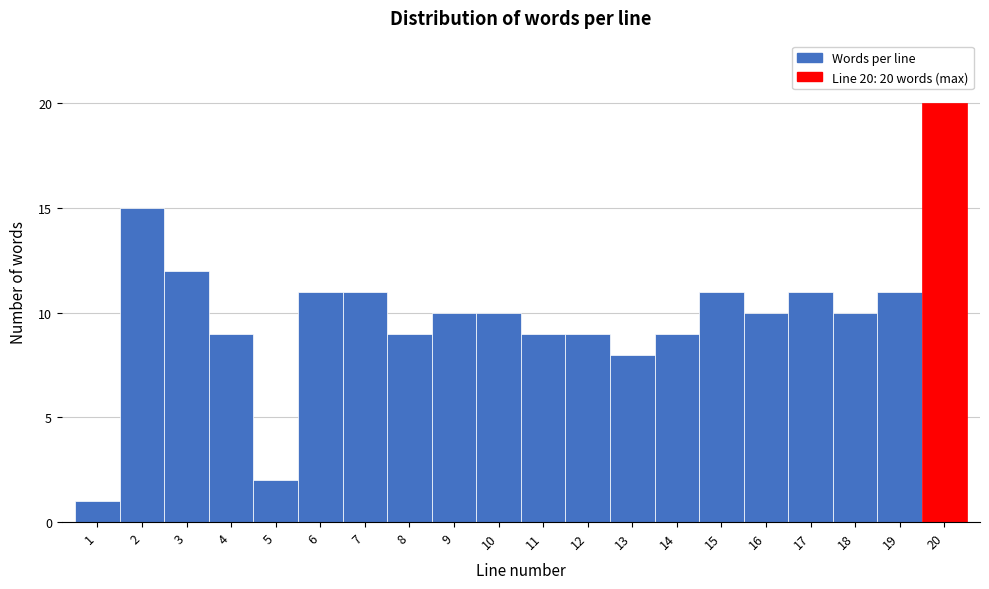

Which range on the x-axis has the tallest bar?

19.5 to 20.5